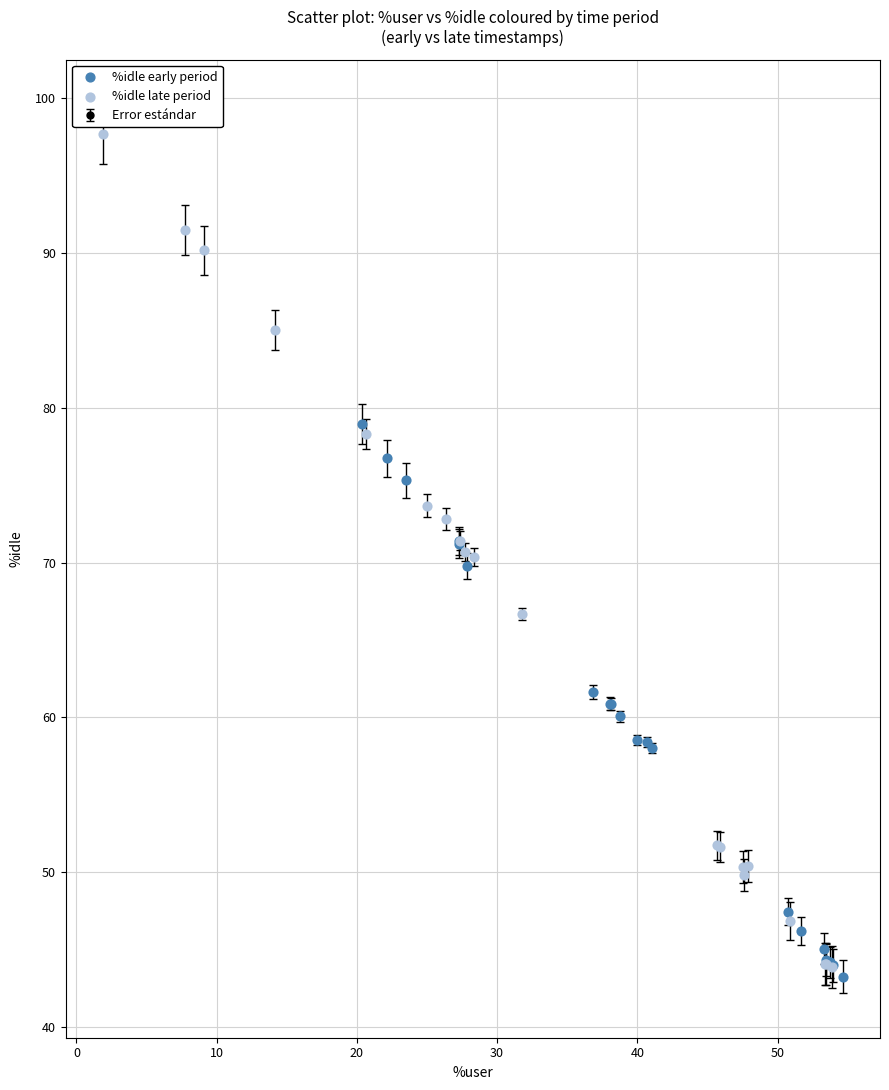

Which series has the widest spread of Y values?

%idle late period